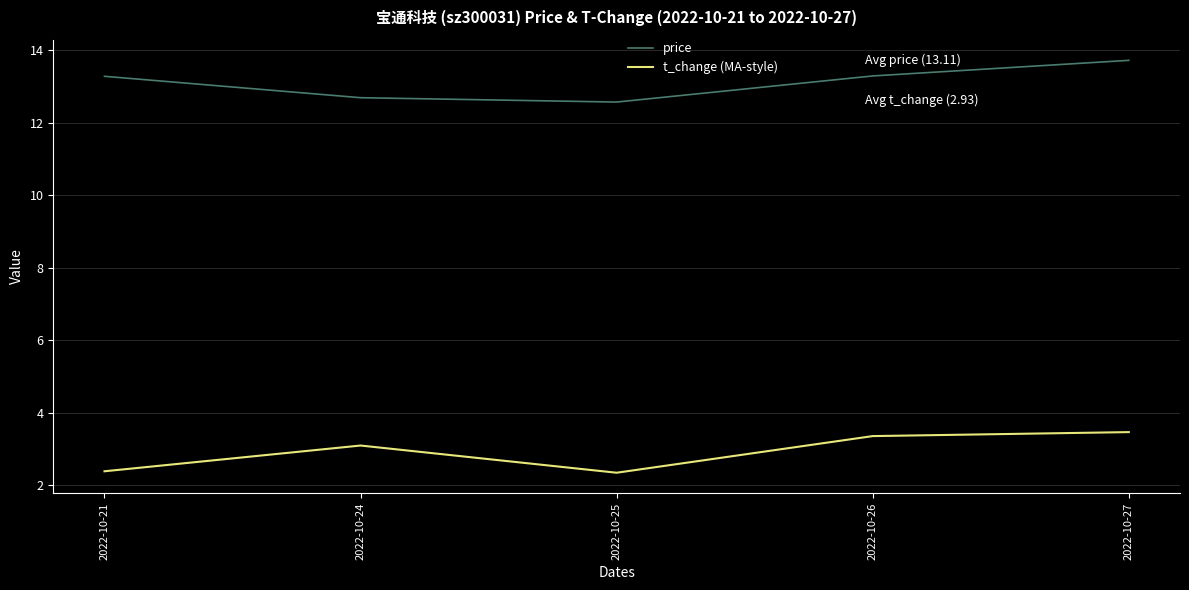

True or false: t_change (MA-style) has a value of 4.5 at 2022-10-24.

False